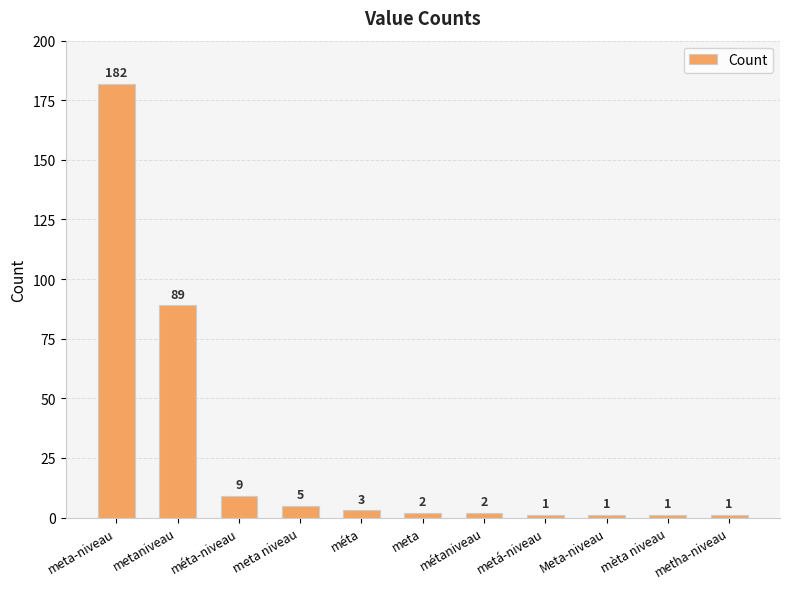

Approximately how many times larger is the value at meta niveau compared to metha-niveau?

5.0